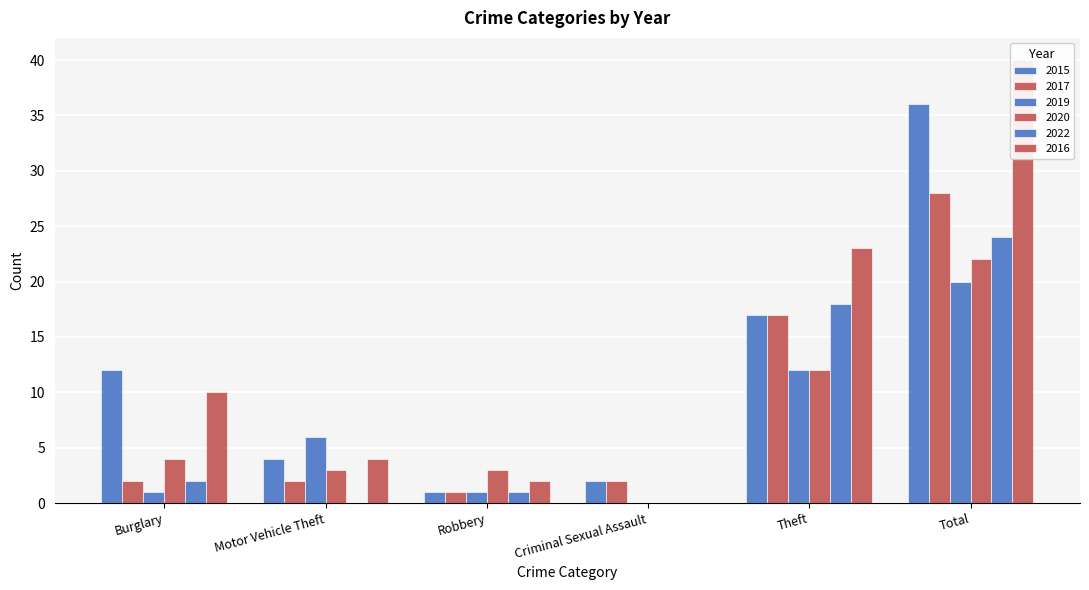

At which label does 2015 first exceed 12?

Theft